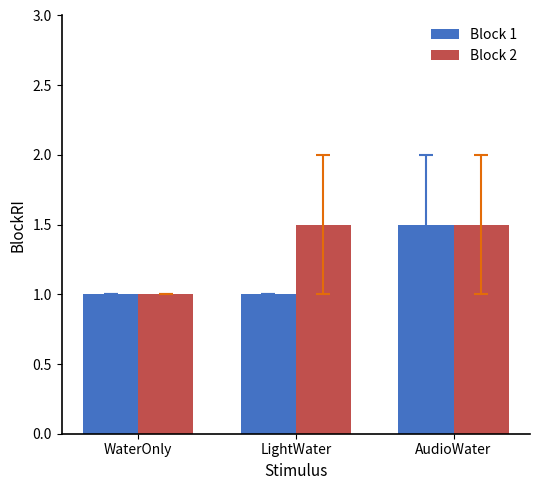

Is it true that Block 1 equals 1.0 at LightWater?

True